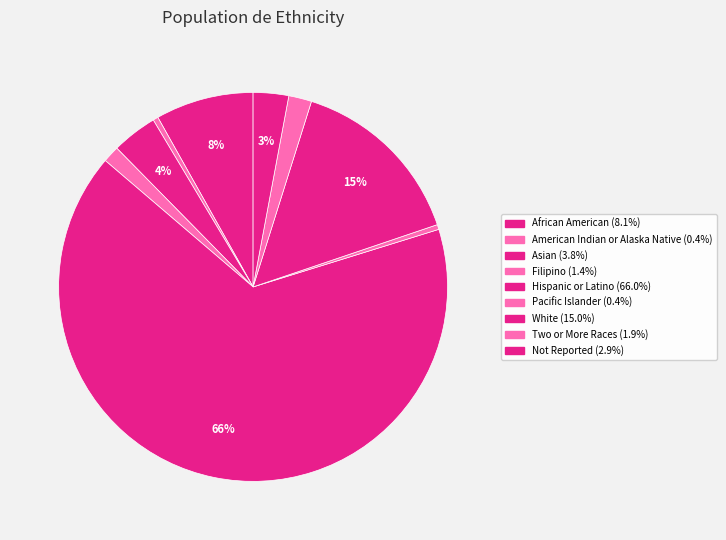

How many segments does this pie chart have?

9